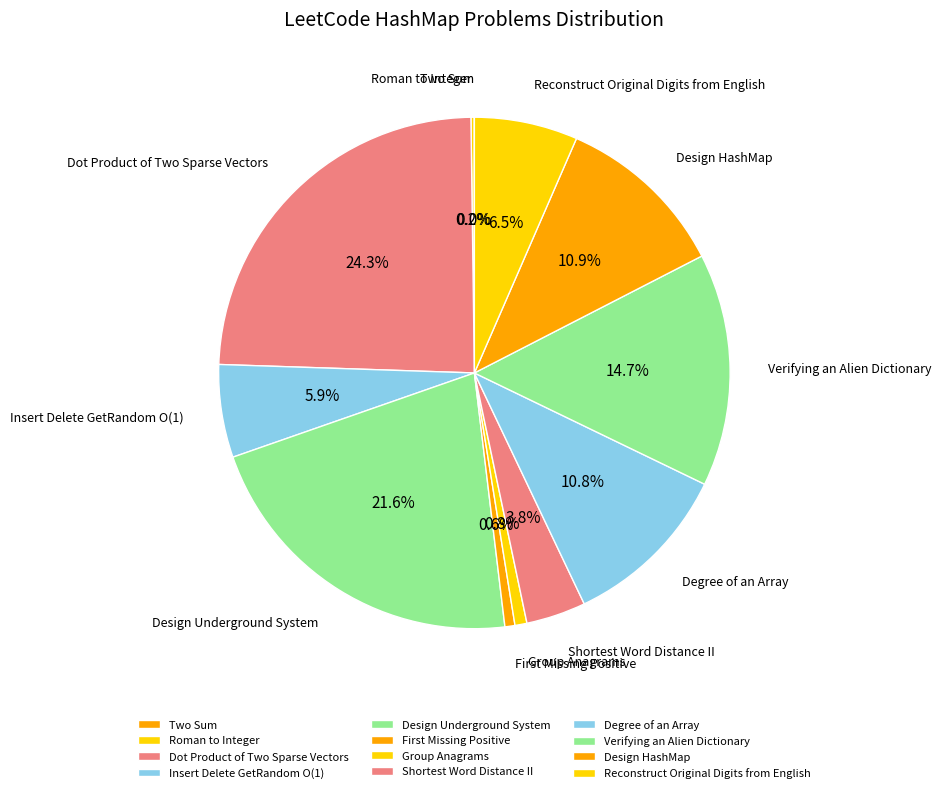

Which slice is the largest?

Dot Product of Two Sparse Vectors